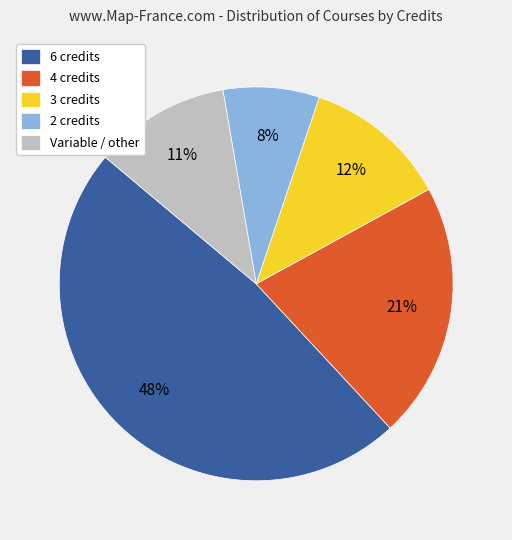

Does 2 credits represent more than half of the total?

No